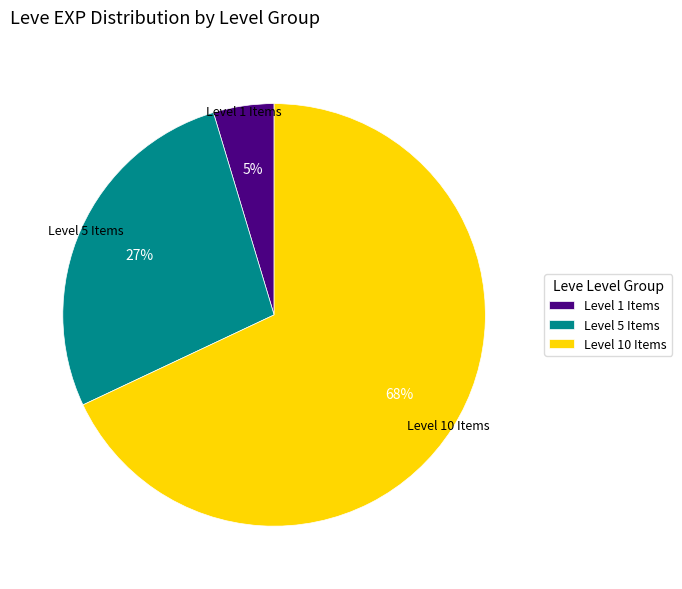

Which category has the biggest portion of the pie?

Level 10 Items